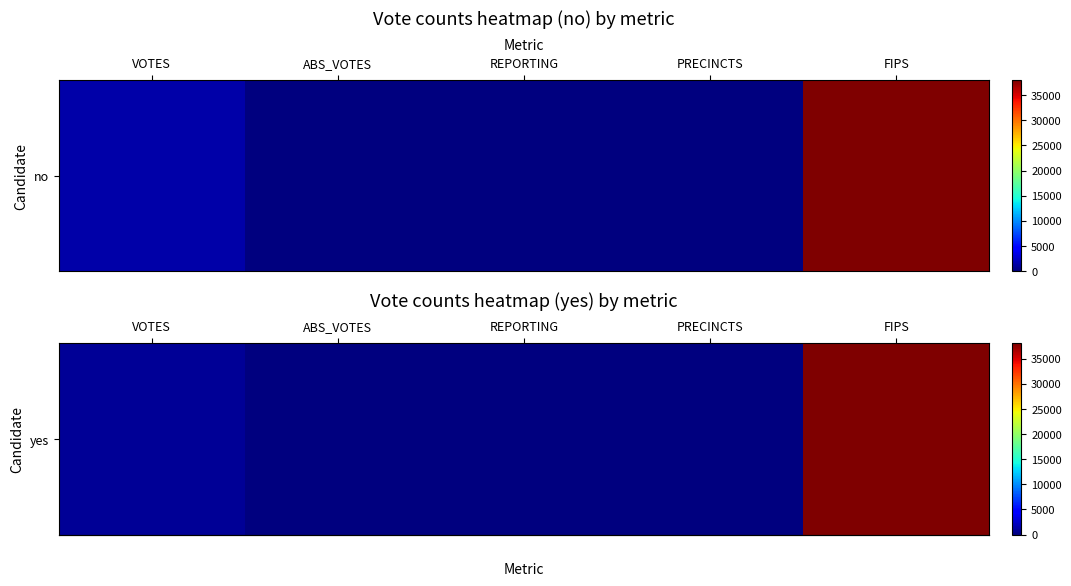

List the labels in order of value, smallest first.

ABS_VOTES, REPORTING, PRECINCTS, VOTES, FIPS